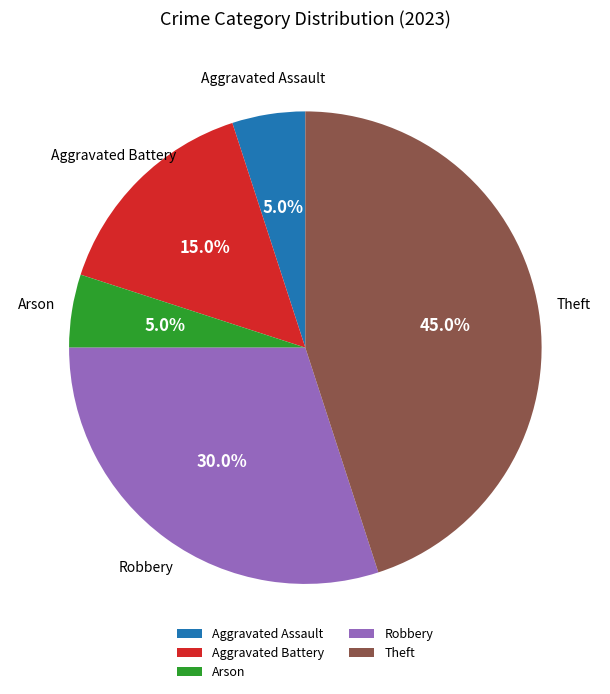

Which slice is the largest?

Theft